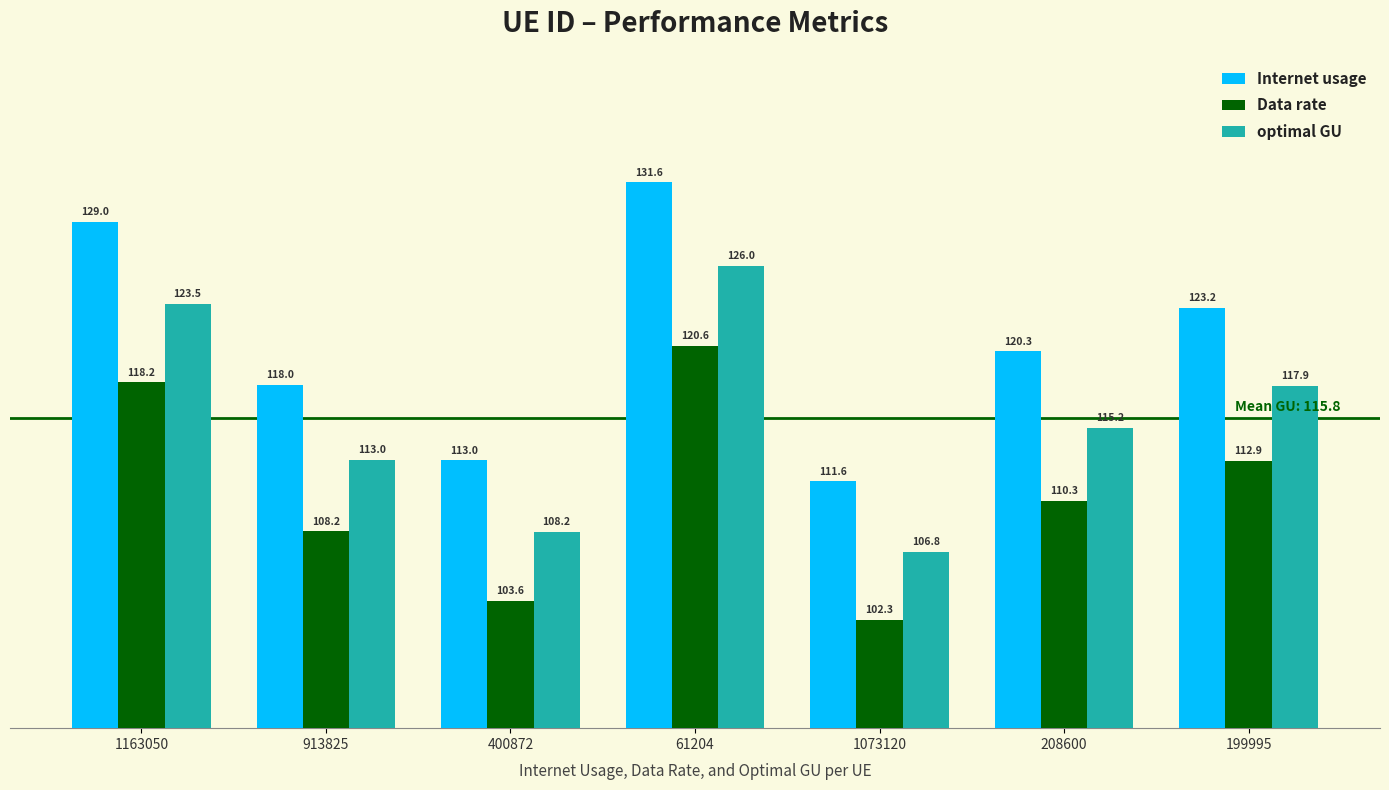

The Data rate series shows 48.6 at 199995. True or false?

False